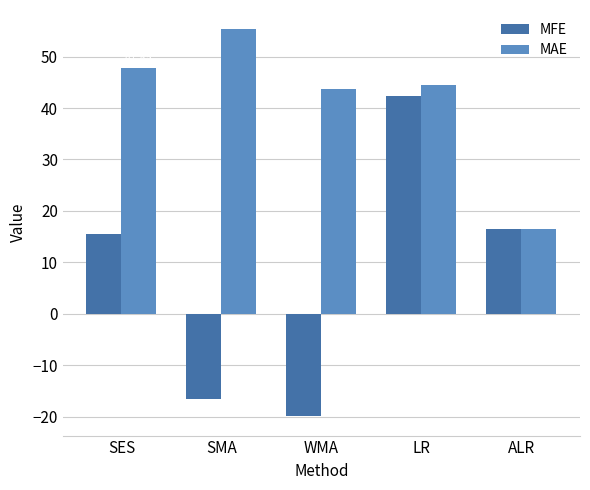

How many data points in MFE are above 15?

3